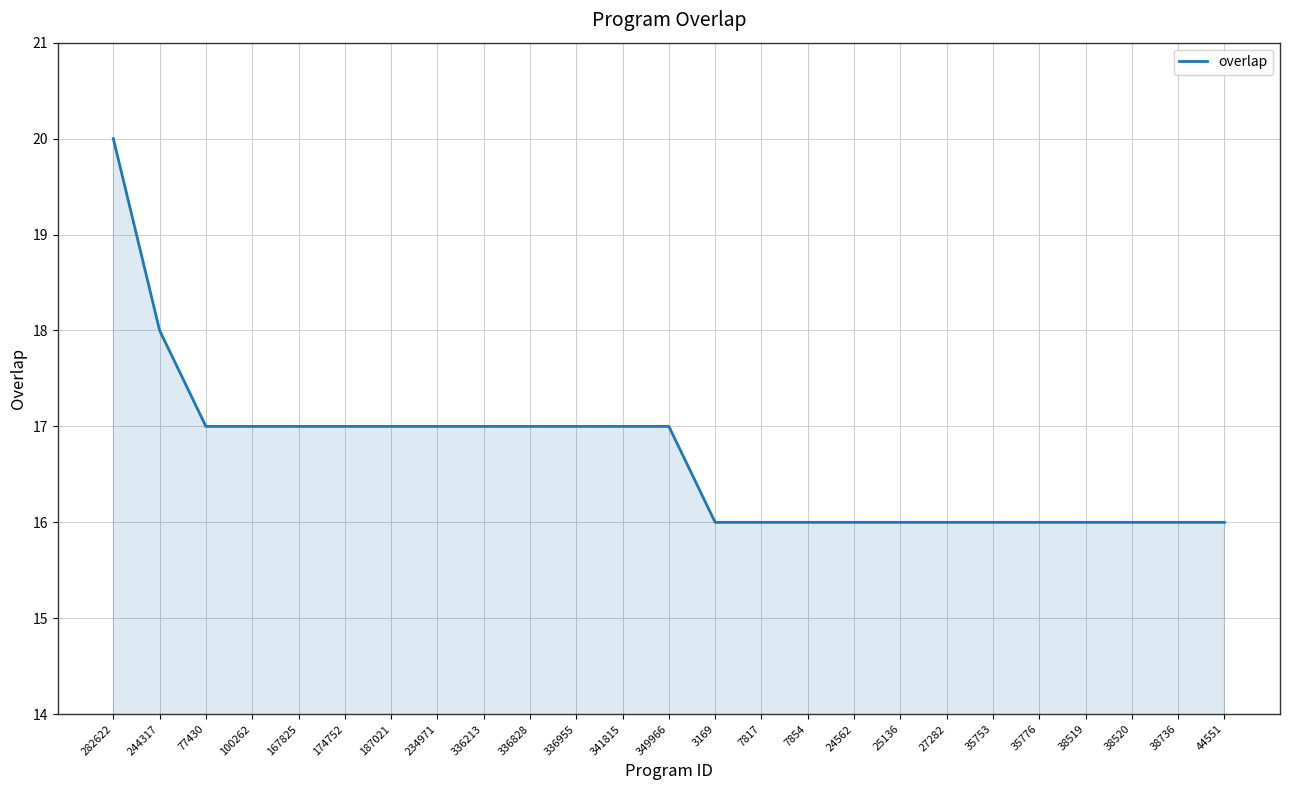

The chart shows a value of 17 at 100262. True or false?

True